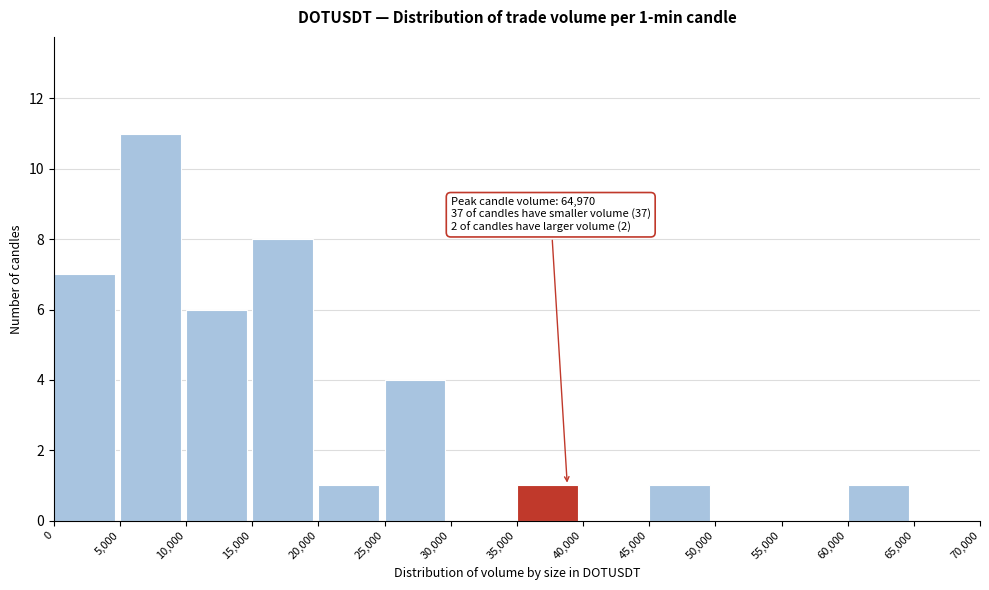

Which range on the x-axis has the tallest bar?

5,000 to 10,000